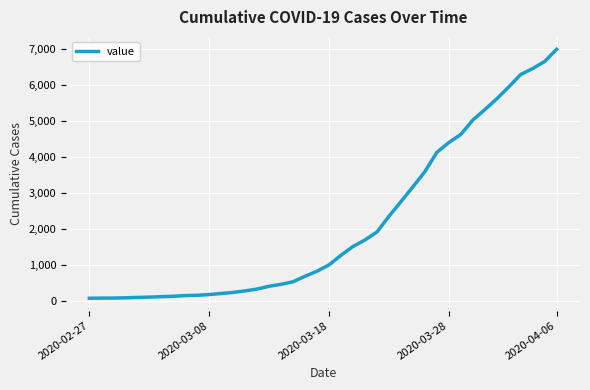

What is the difference between the maximum and minimum values?

6931